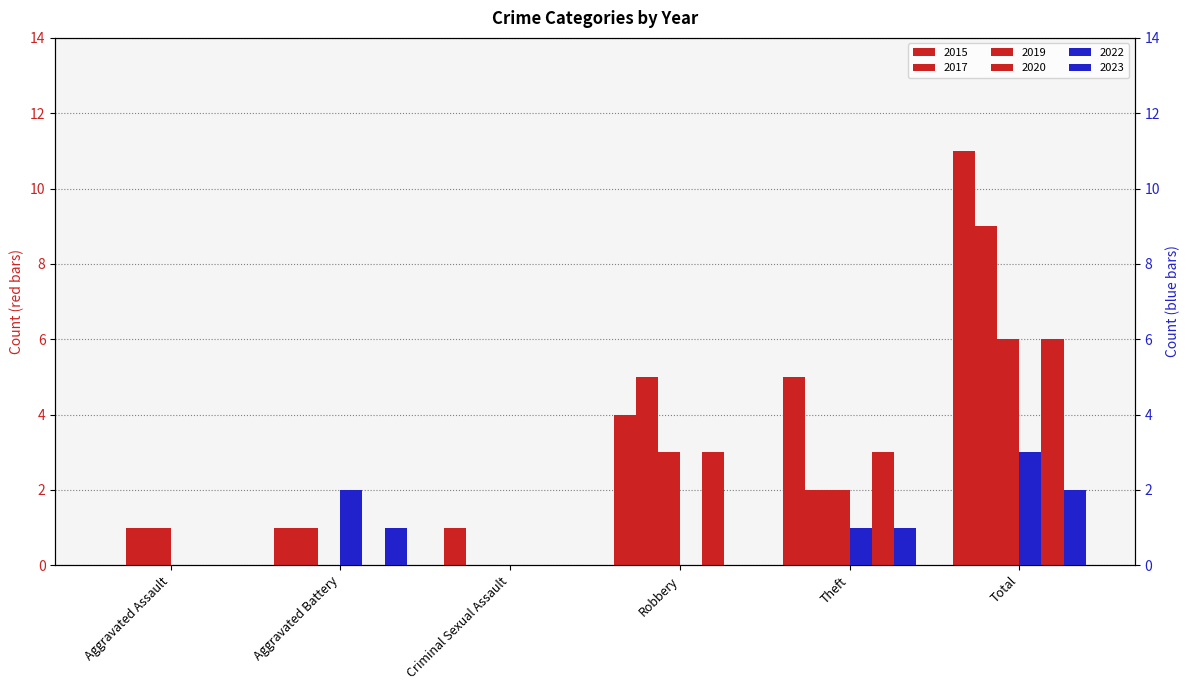

The value of 2015 at Aggravated Battery is 1. True or false?

True